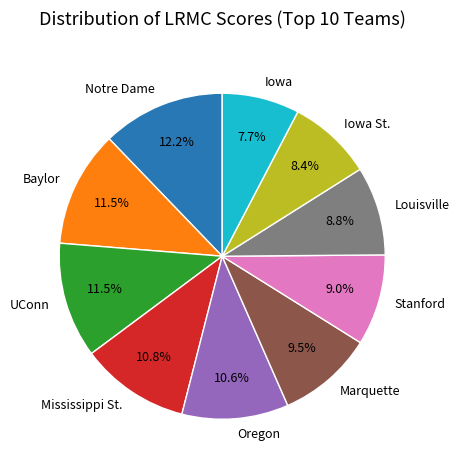

Does Iowa represent more than half of the total?

No